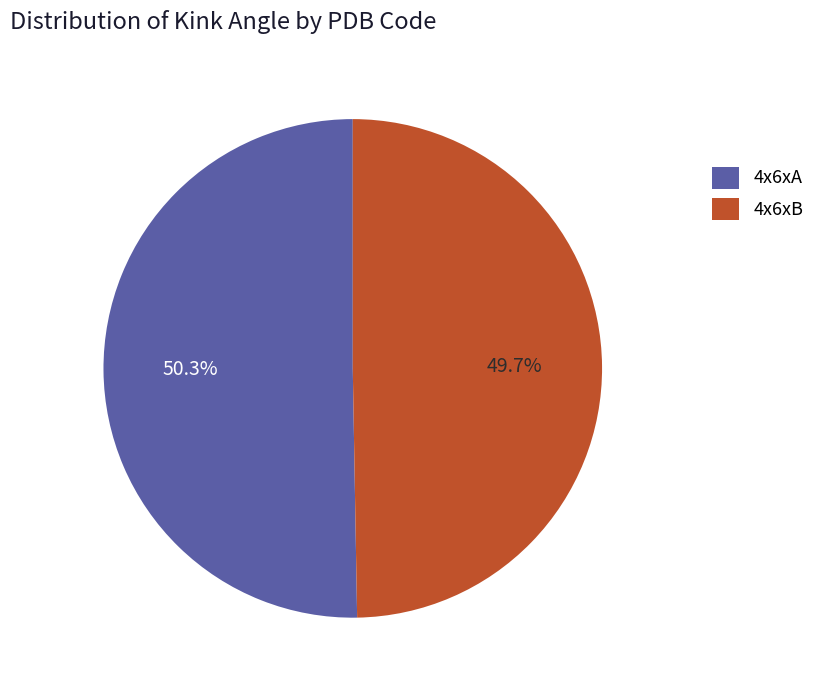

Does 4x6xA represent more than half of the total?

Yes